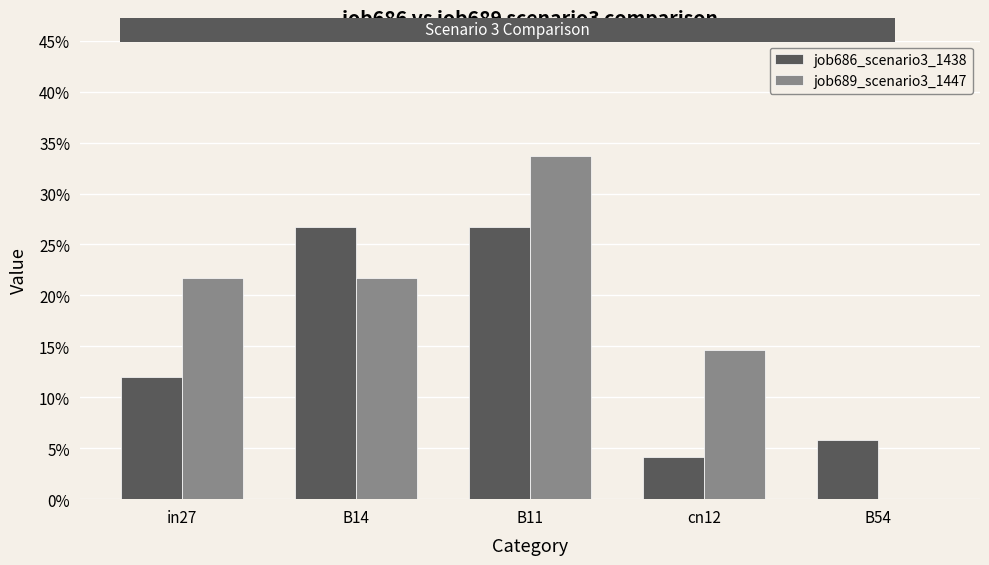

What is the difference between the highest and lowest values at in27?

0.1